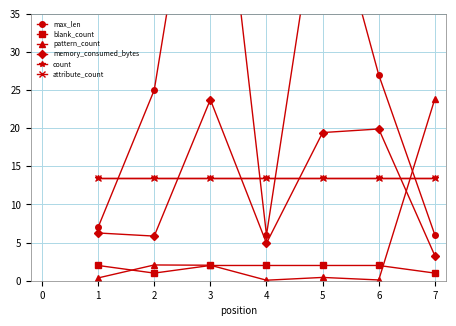

Does the chart have visible grid lines?

Yes